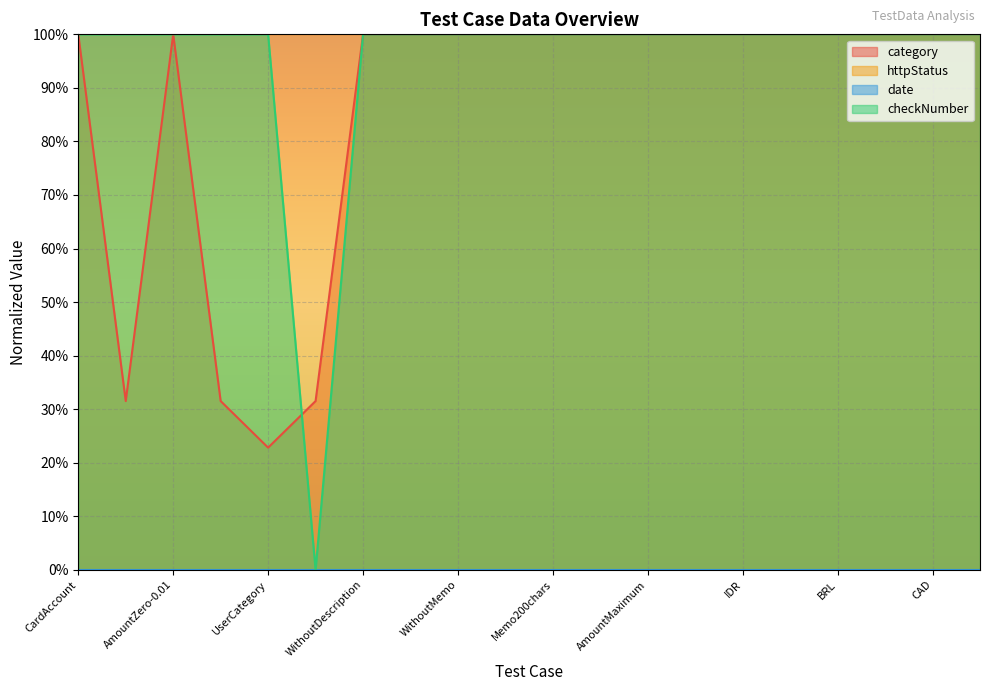

How many lines are shown in the chart?

4